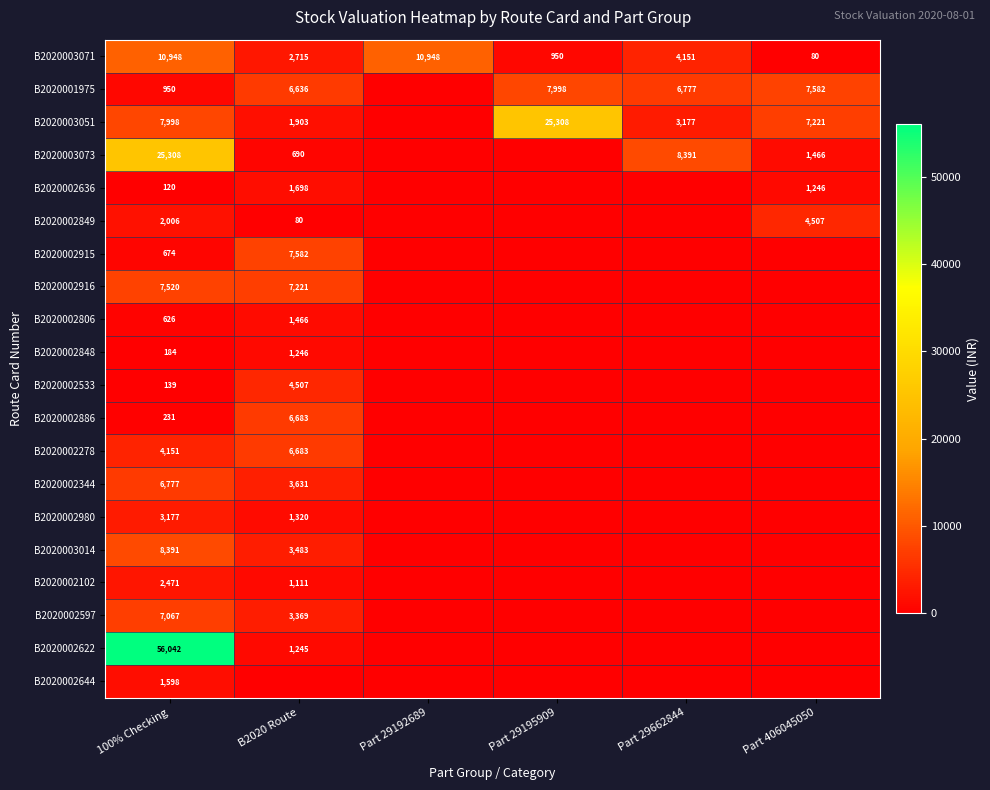

What is the difference between the highest and lowest values at 100% Checking?

55922